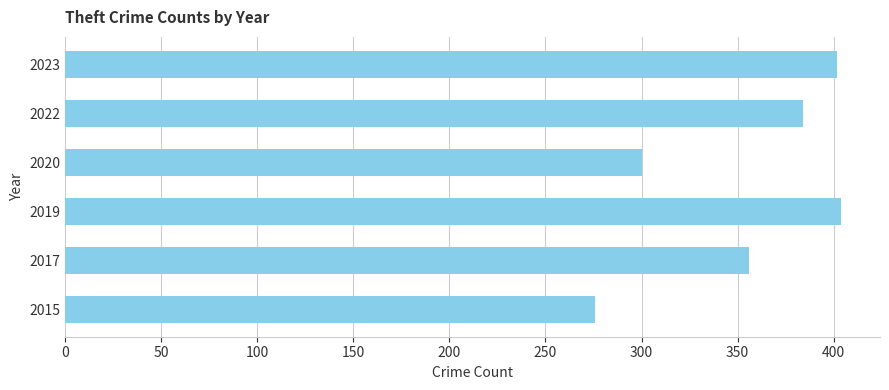

What is the difference between the values at 2015 and 2020?

24